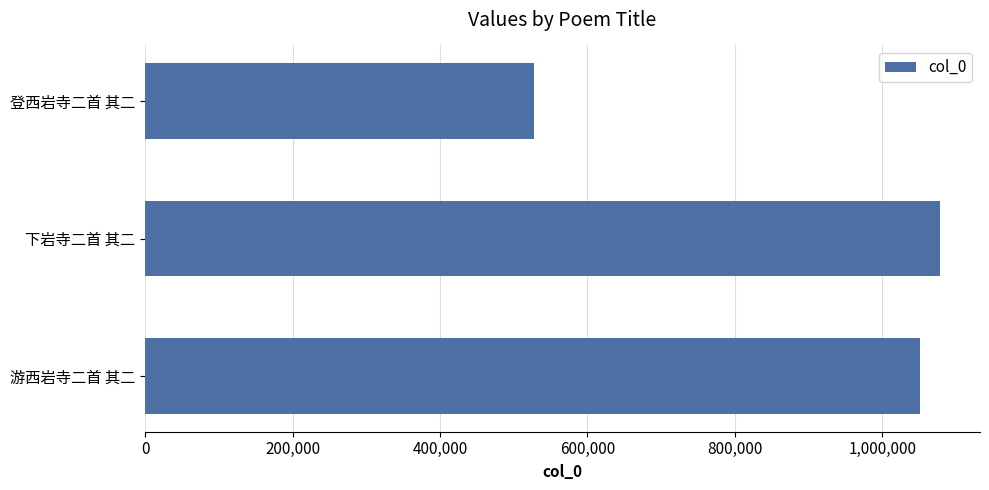

The chart shows a value of 722280 at 登西岩寺二首 其二. True or false?

False